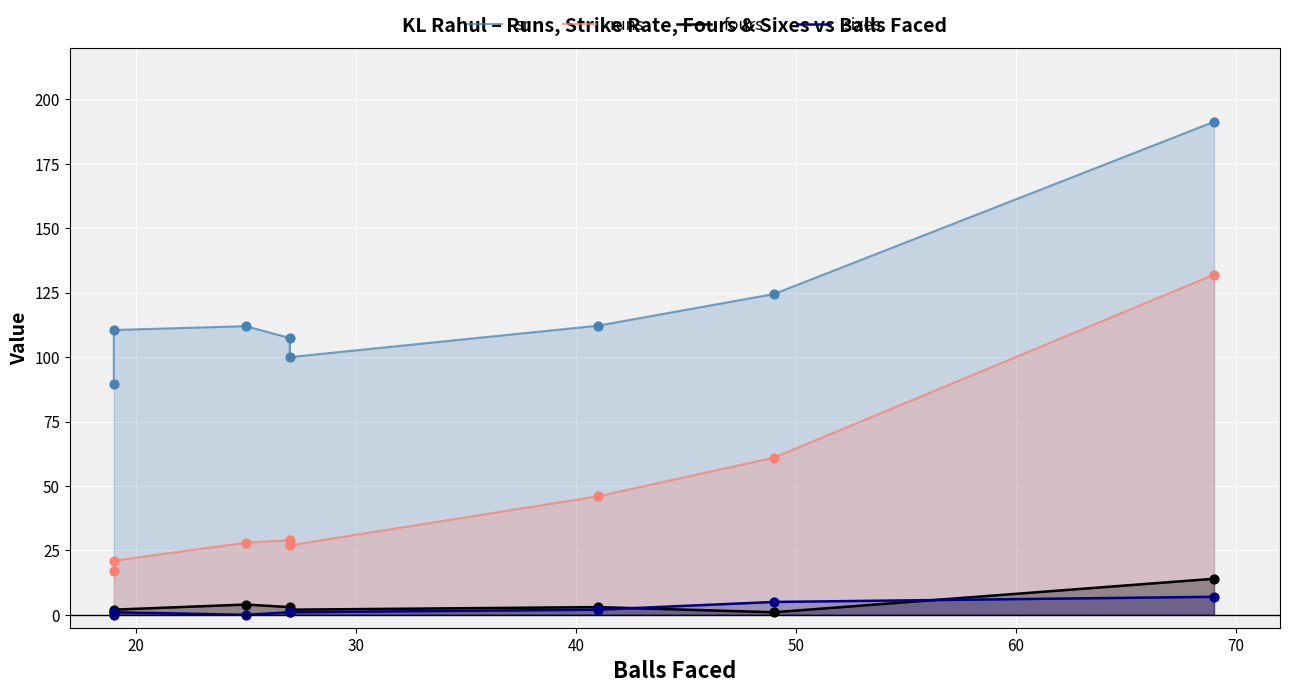

Which series reaches the minimum Y coordinate?

sixes